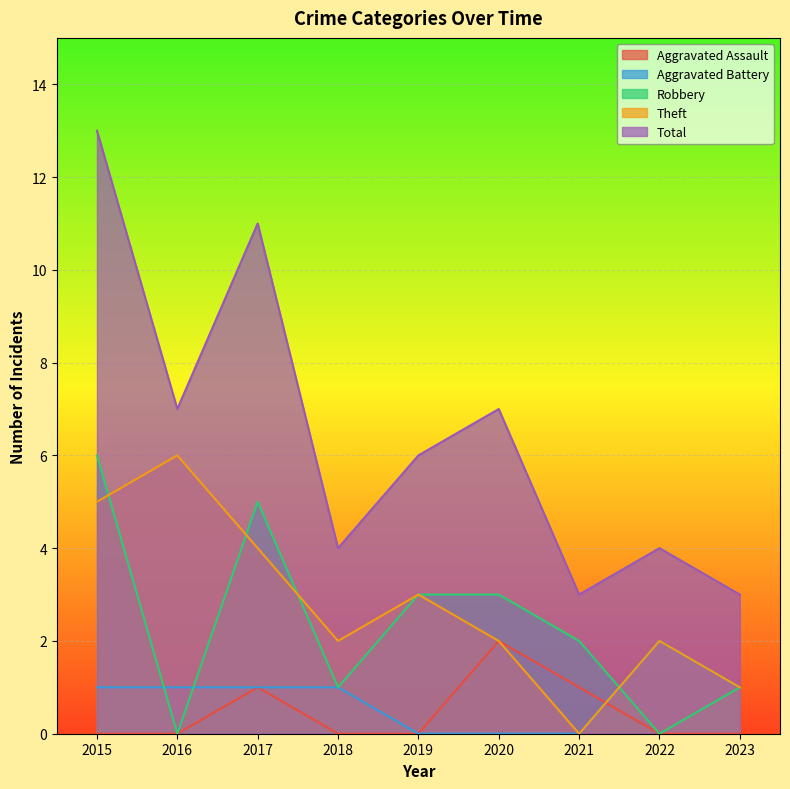

Reading left to right, list all the values displayed in this chart.

Aggravated Assault: 2015=0	2016=0	2017=1	2018=0	2019=0	2020=2	2021=1	2022=0	2023=0
Aggravated Battery: 2015=1	2016=1	2017=1	2018=1	2019=0	2020=0	2021=0	2022=2	2023=1
Robbery: 2015=6	2016=0	2017=5	2018=1	2019=3	2020=3	2021=2	2022=0	2023=1
Theft: 2015=5	2016=6	2017=4	2018=2	2019=3	2020=2	2021=0	2022=2	2023=1
Total: 2015=13	2016=7	2017=11	2018=4	2019=6	2020=7	2021=3	2022=4	2023=3